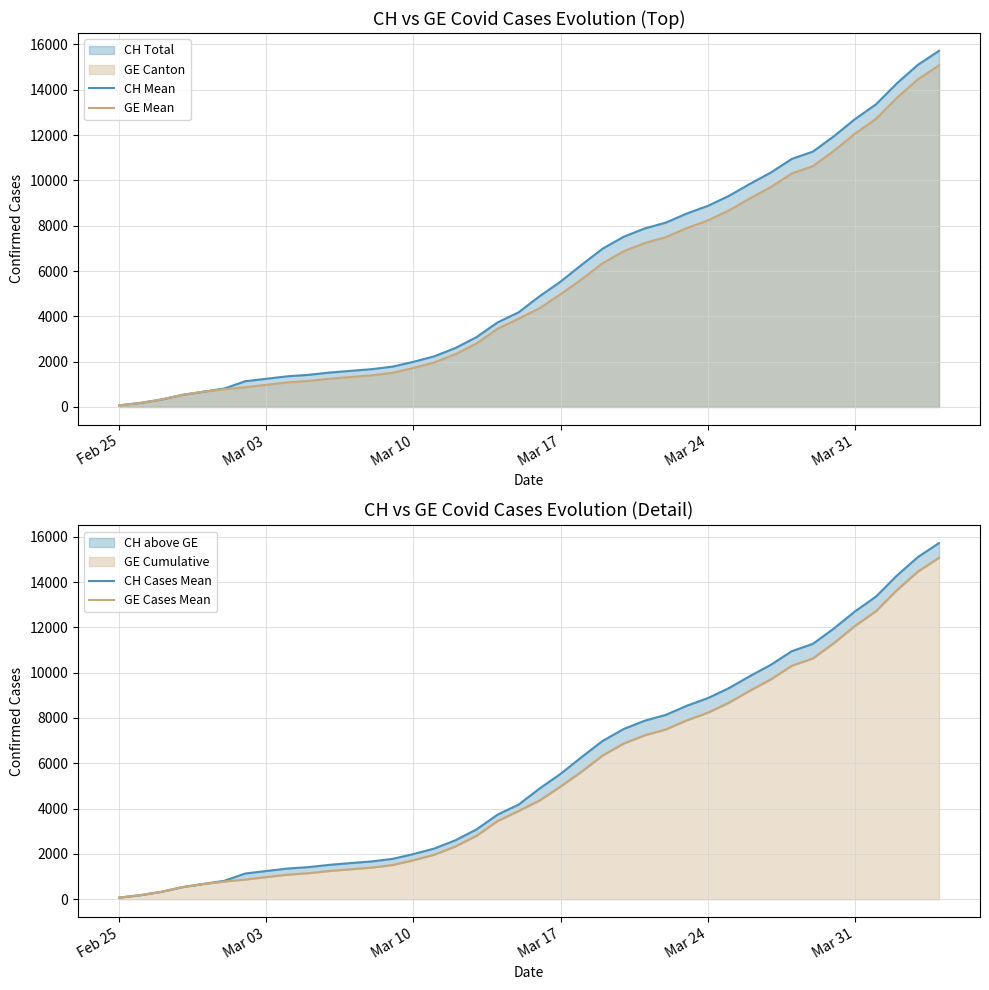

Where does the CH Mean series first go above 4886?

Mar 17